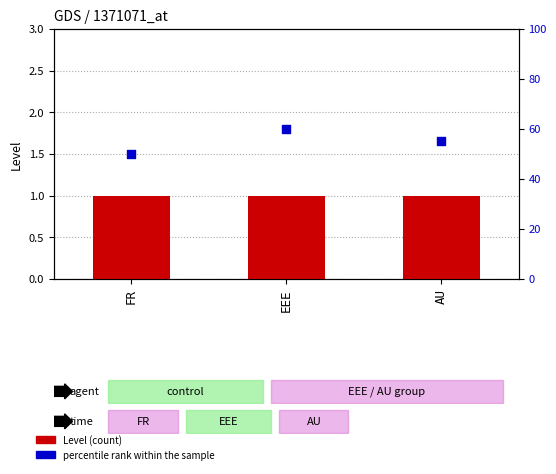

At how many categories does at least one series exceed 59?

1